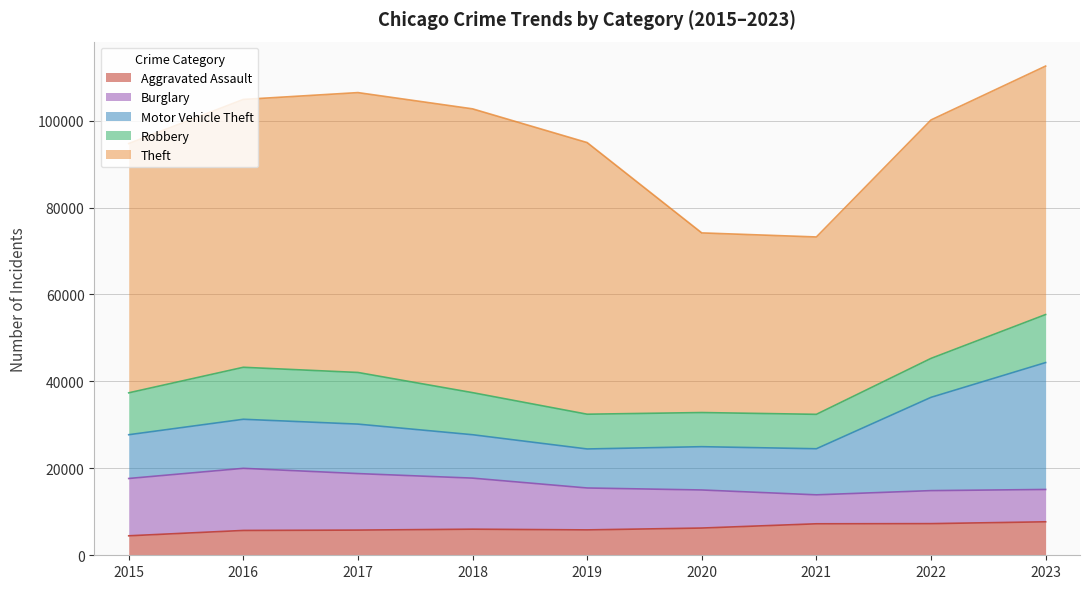

How many lines are shown in the chart?

5